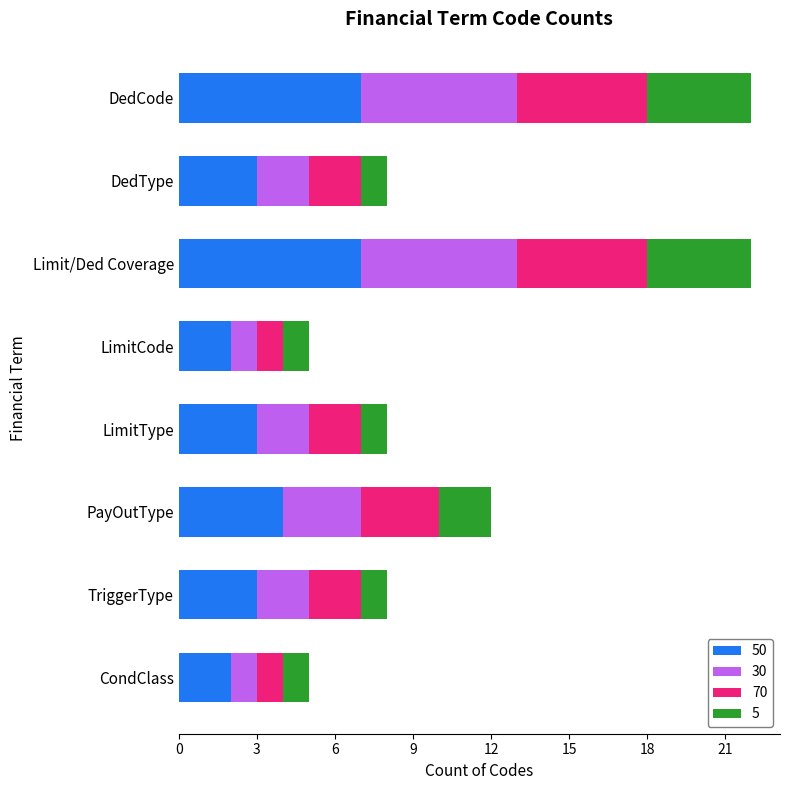

What is the total value across all series at Limit/Ded Coverage?

22